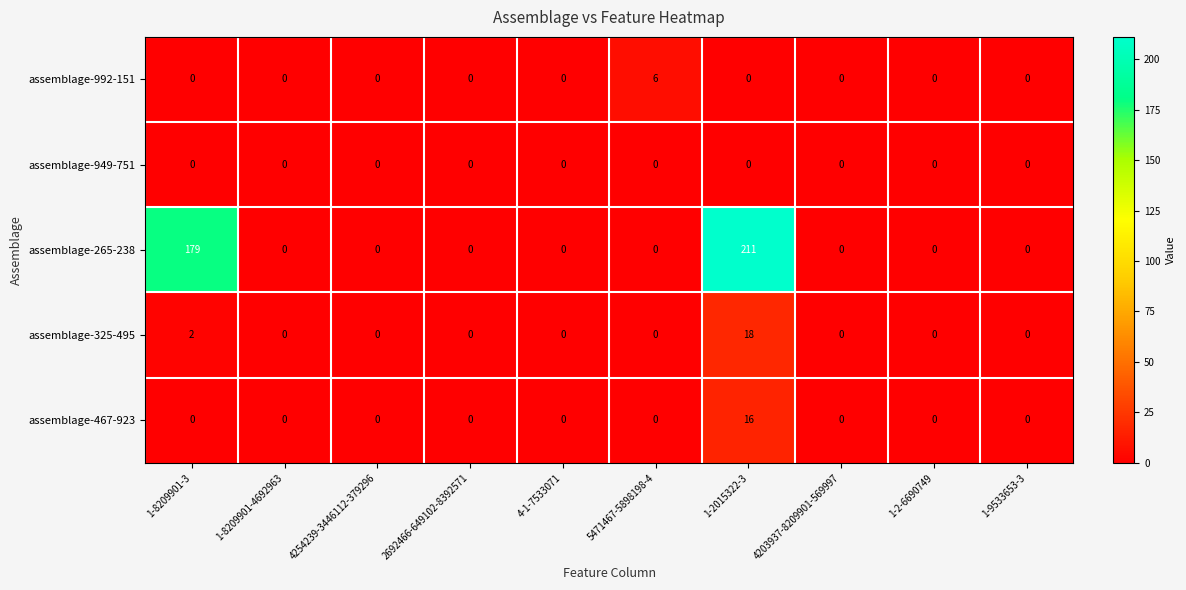

Rank the series by their maximum value, from lowest to highest.

assemblage-949-751, assemblage-992-151, assemblage-467-923, assemblage-325-495, assemblage-265-238